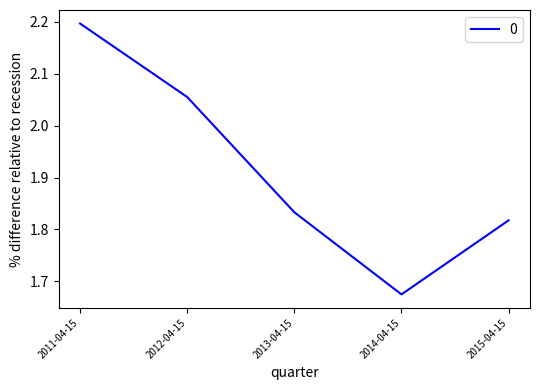

What is the change in value from 2011-04-15 to 2013-04-15?

-0.4